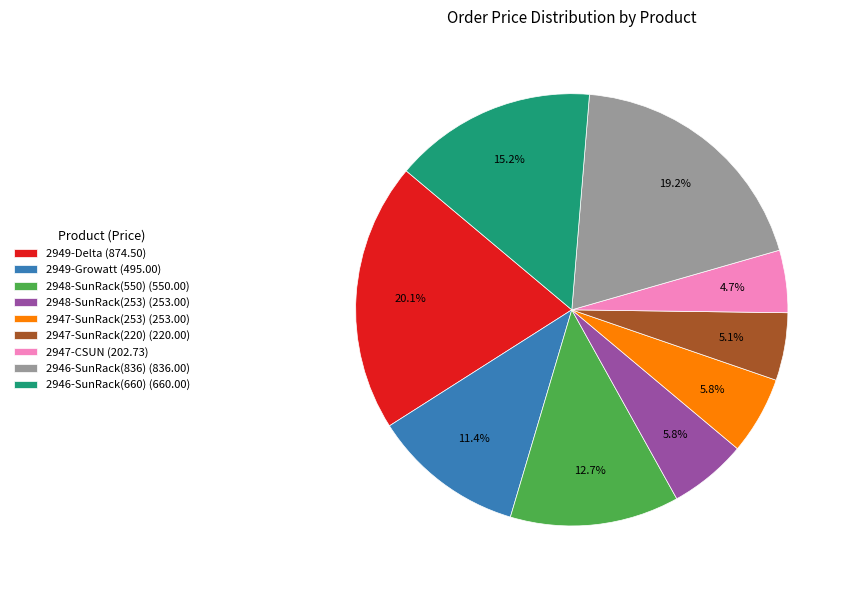

True or false: 2949-Growatt accounts for 11% of the total.

True